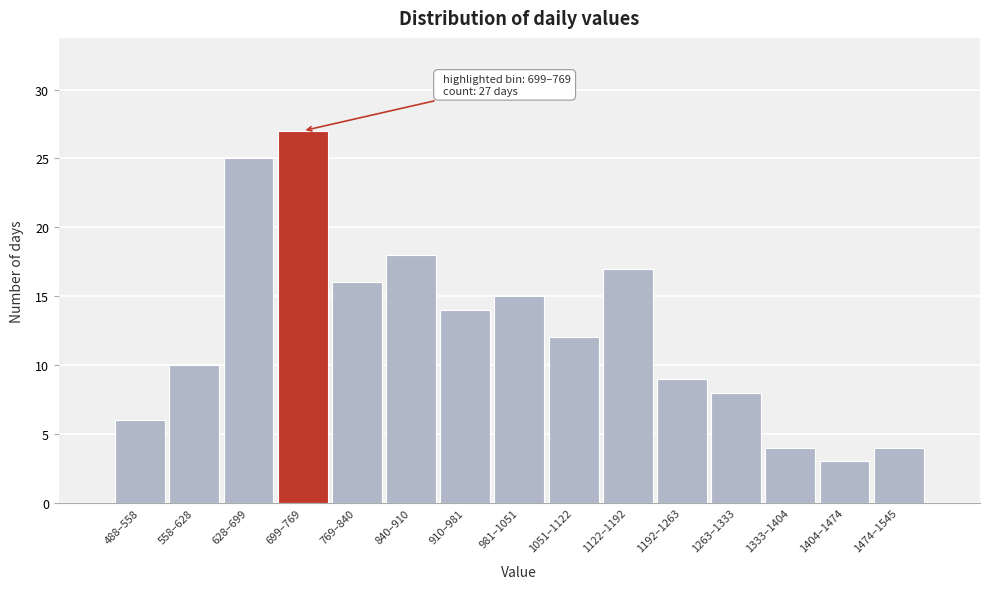

Reading left to right, list all the values displayed in this chart.

488–558=6	558–628=10	628–699=25	699–769=27	769–840=16	840–910=18	910–981=14	981–1051=15	1051–1122=12	1122–1192=17	1192–1263=9	1263–1333=8	1333–1404=4	1404–1474=3	1474–1545=4